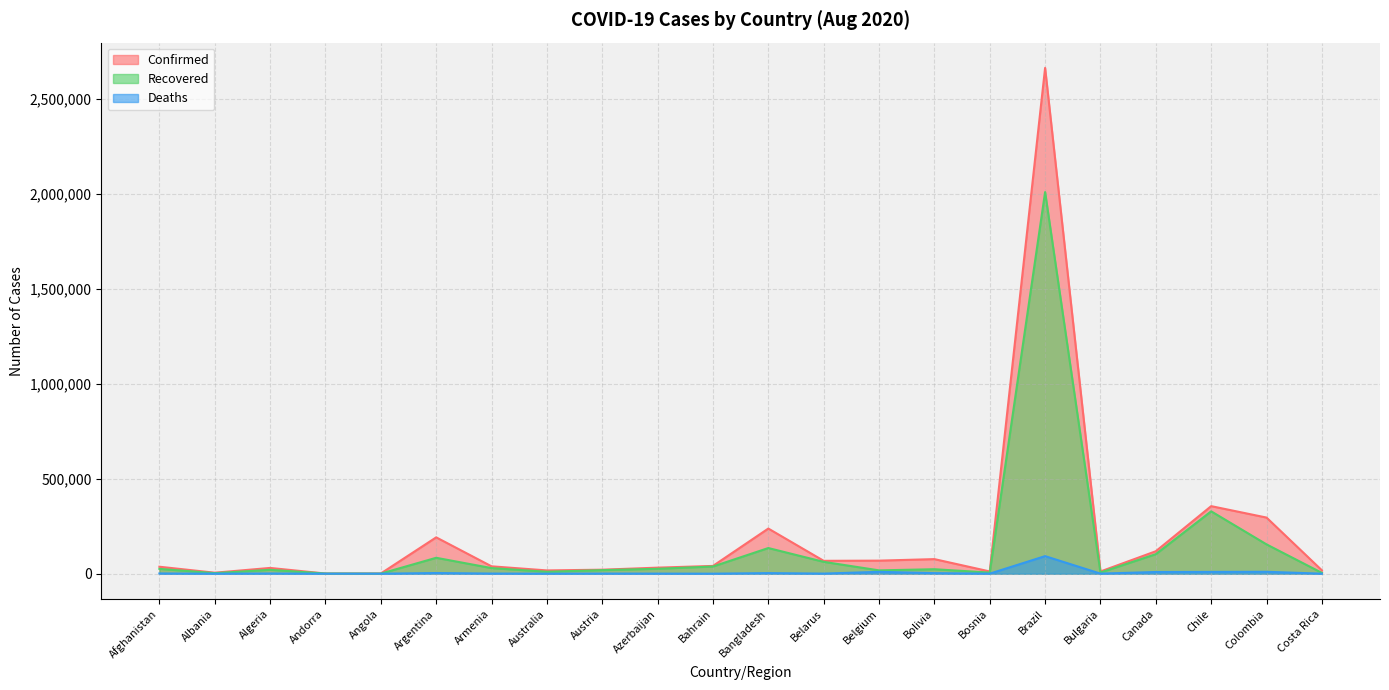

In Recovered, how many points are lower than both neighbors (excluding endpoints)?

6